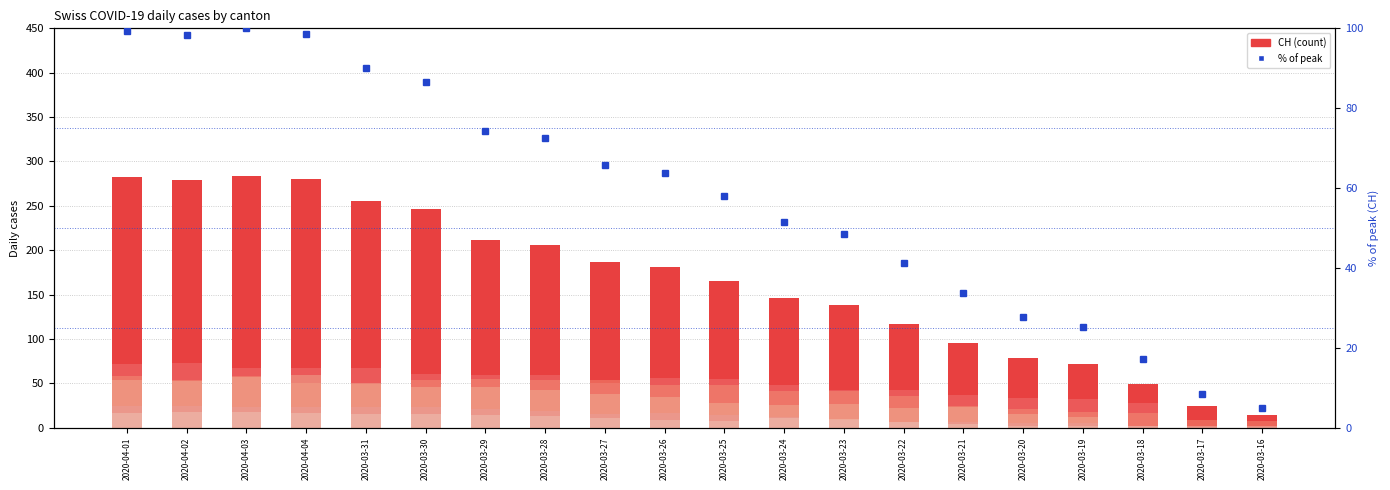

At which category does the chart reach its peak across all series?

2020-04-03